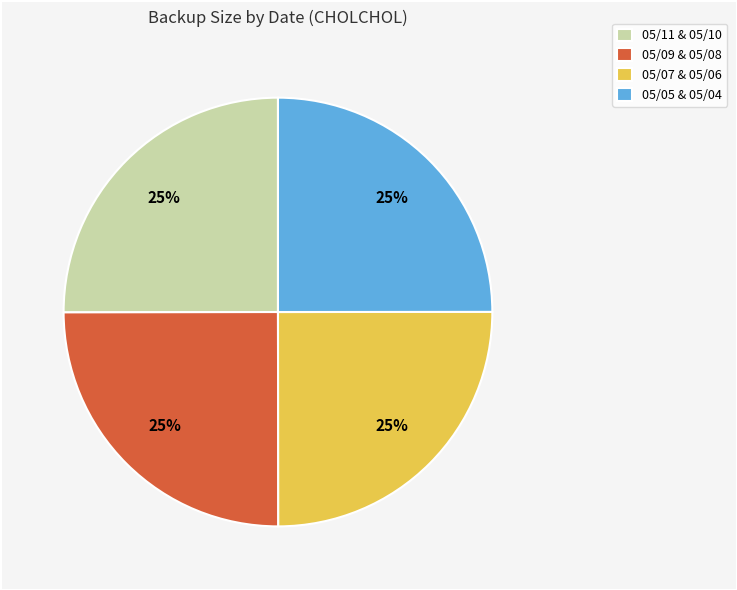

The 05/11 & 05/10 slice represents 30% of the pie. True or false?

False